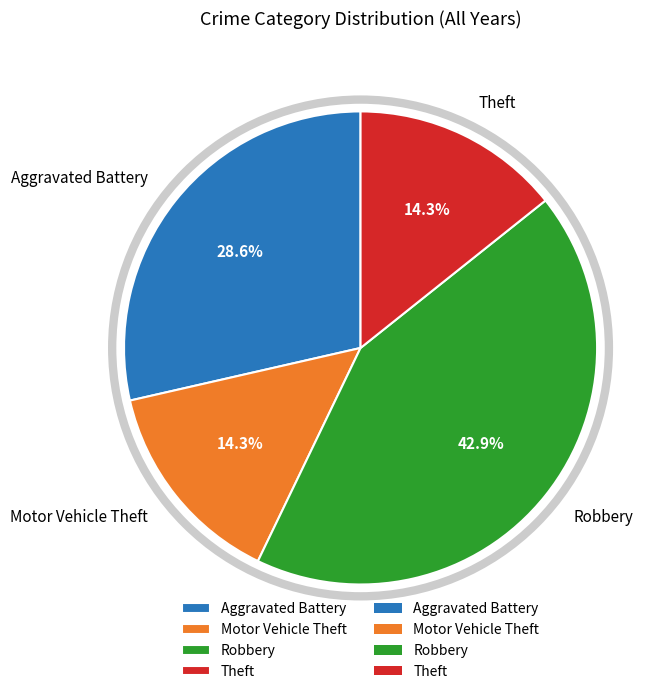

What is the total percentage of Theft and Motor Vehicle Theft?

28.6%